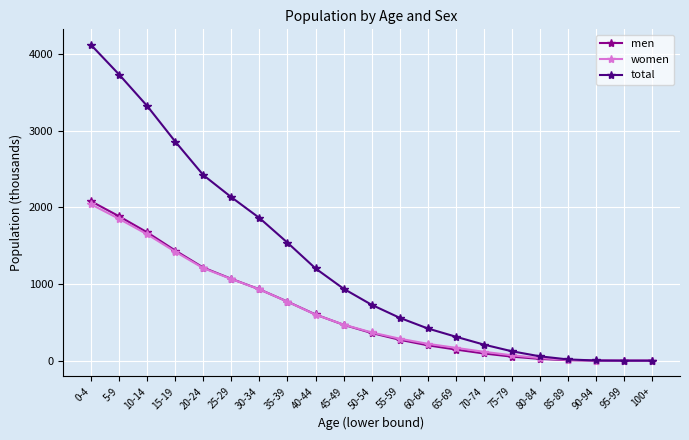

What position from the left is 70-74?

15